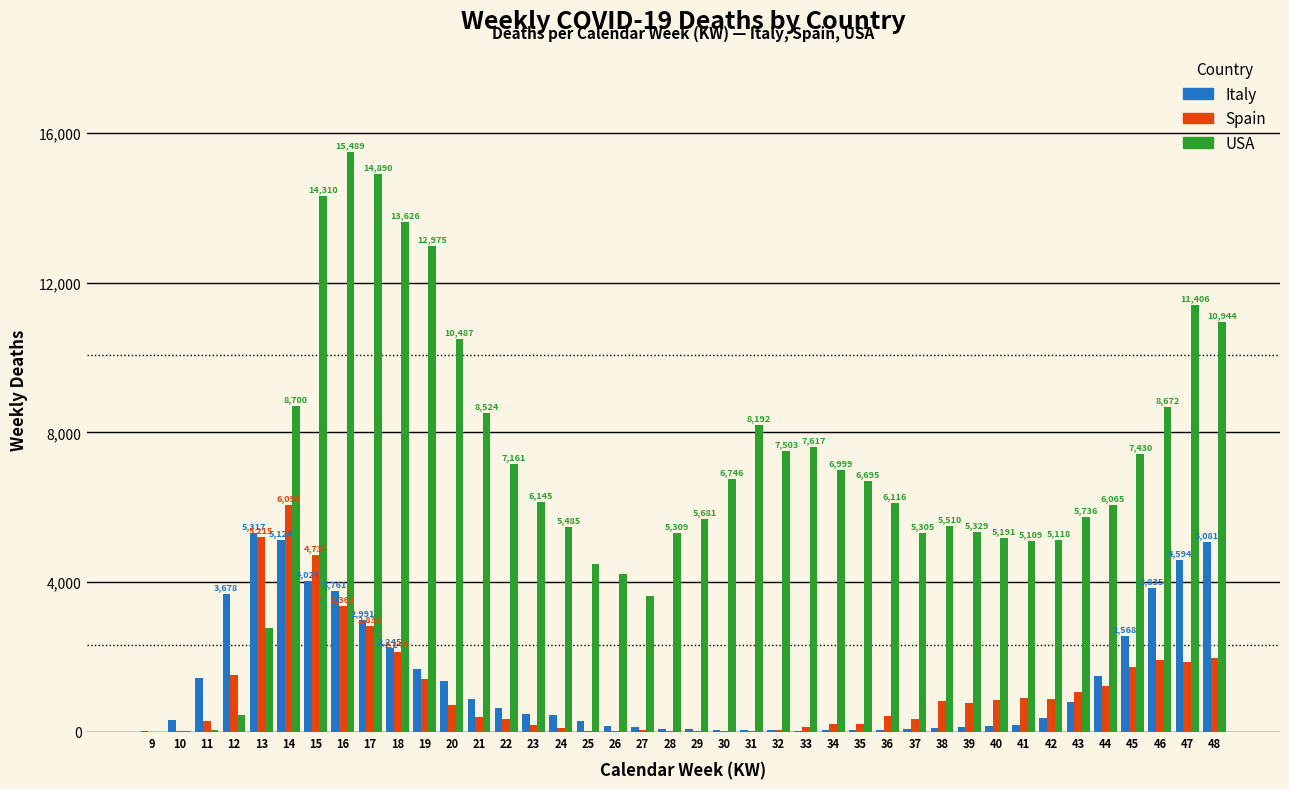

What is the maximum value shown in the chart?

15489